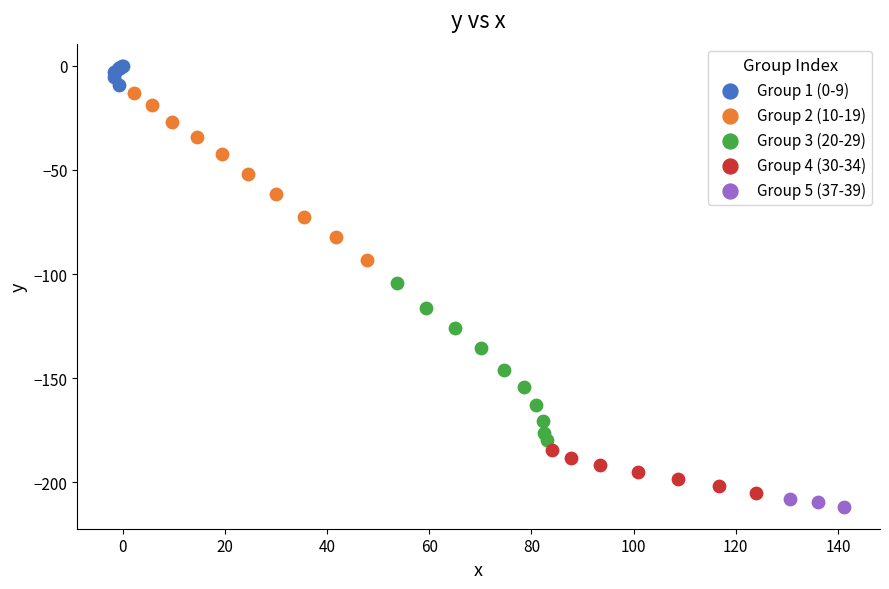

Which series has the largest Y range (max minus min)?

Group 2 (10-19)